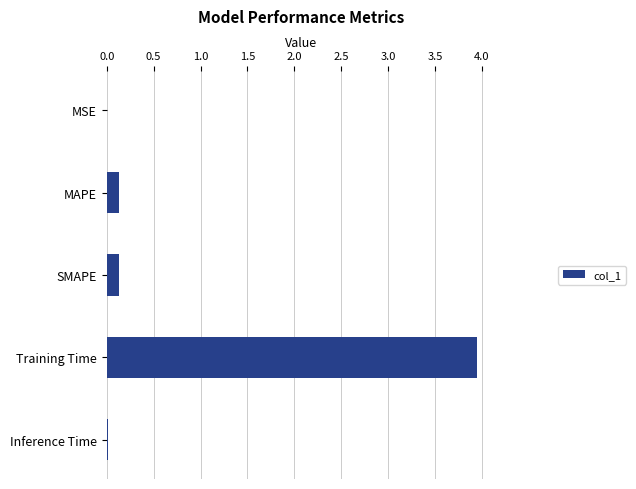

What is the sum of all values?

4.2